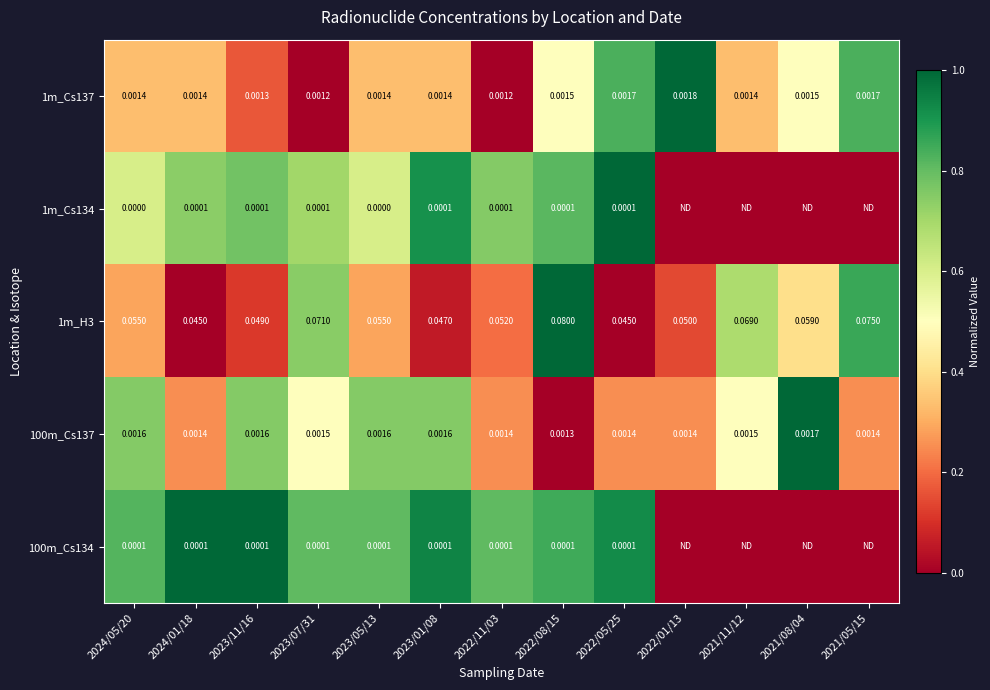

At how many categories does at least one series exceed 0?

13